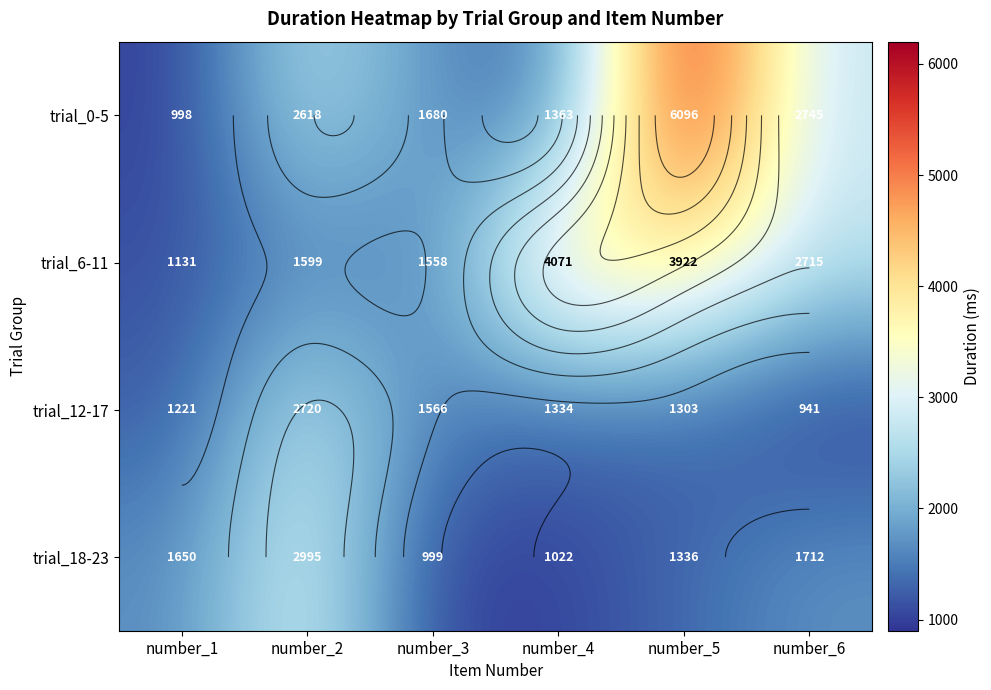

The trial_18-23 series shows 2094.4 at number_2. True or false?

False